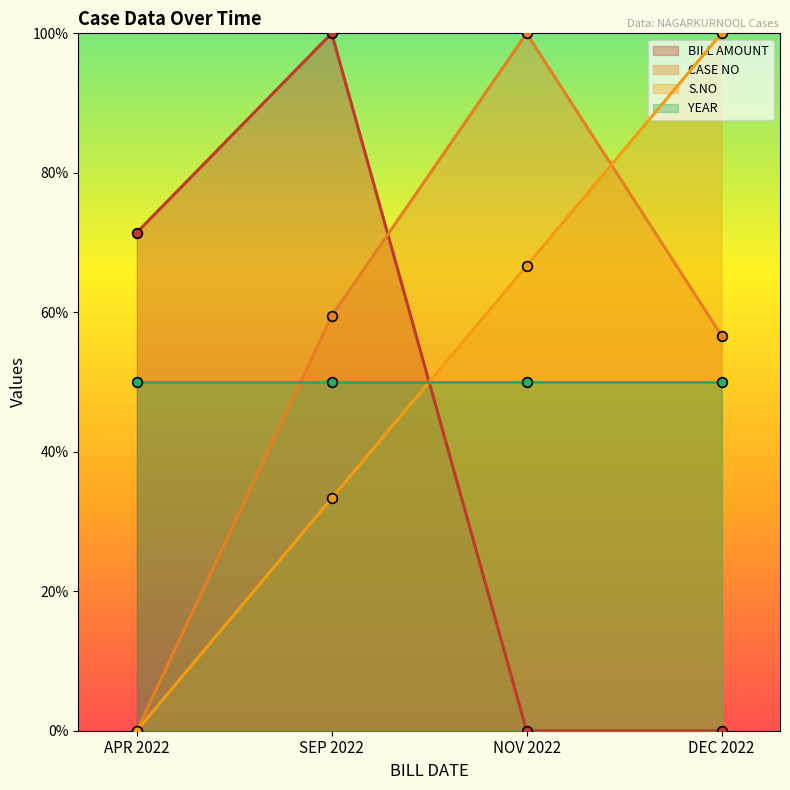

Where is the first local maximum for BILL AMOUNT?

SEP 2022